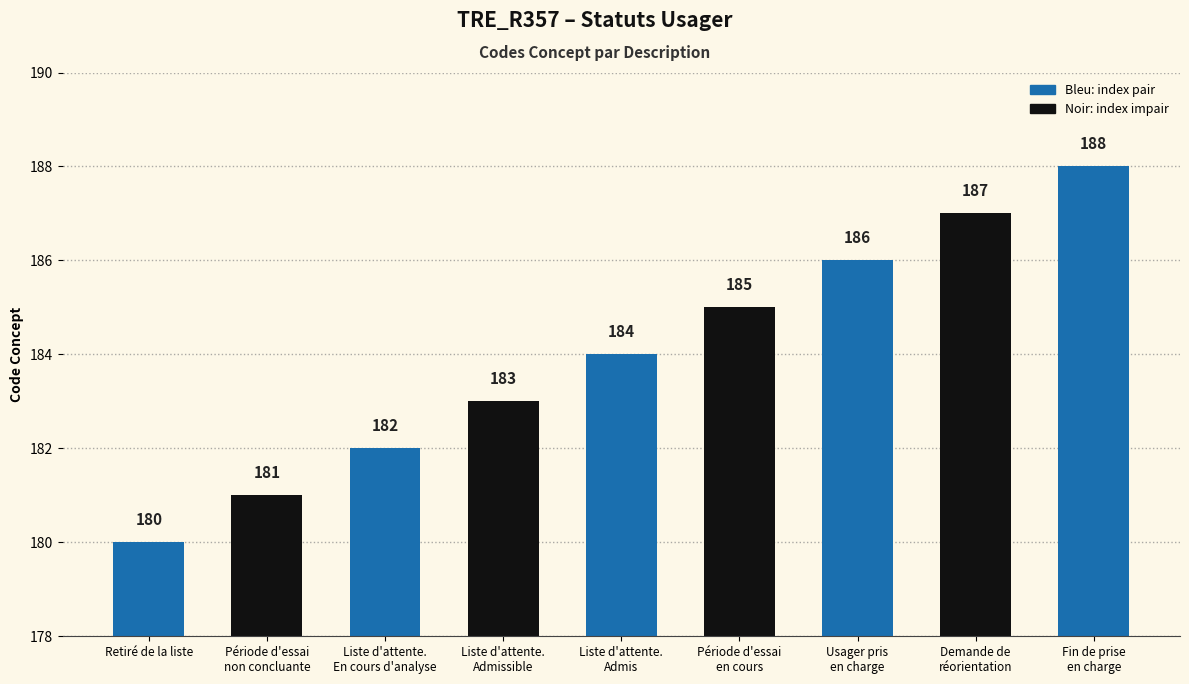

List the labels in order of value, smallest first.

Retiré de la liste, Période d'essai
non concluante, Liste d'attente.
En cours d'analyse, Liste d'attente.
Admissible, Liste d'attente.
Admis, Période d'essai
en cours, Usager pris
en charge, Demande de
réorientation, Fin de prise
en charge